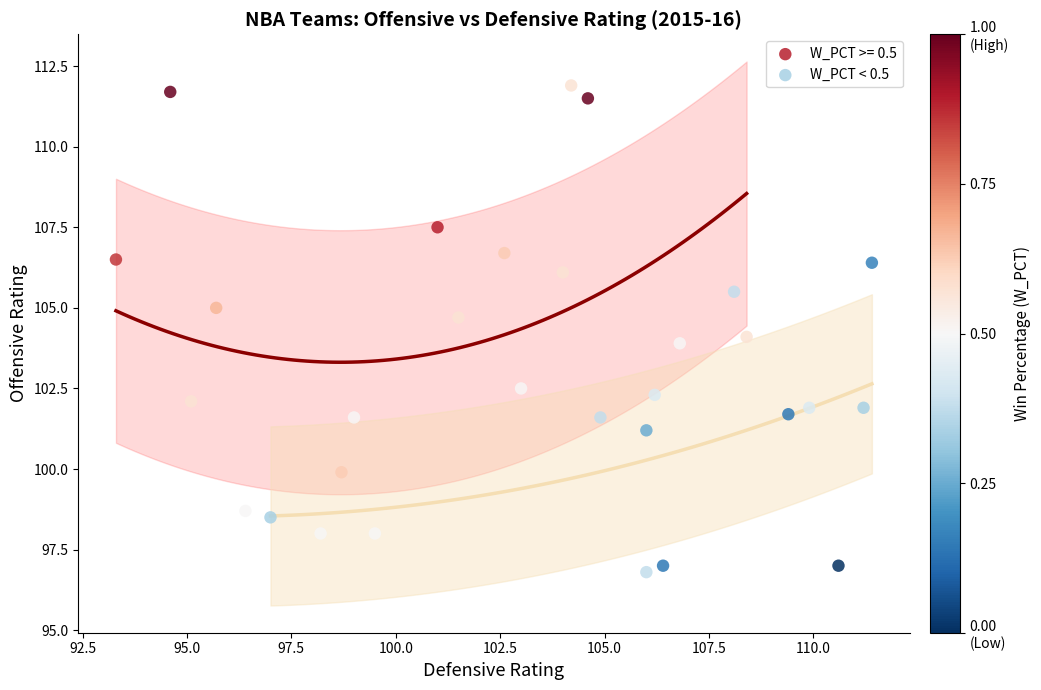

Which series has the largest Y range (max minus min)?

W_PCT >= 0.5